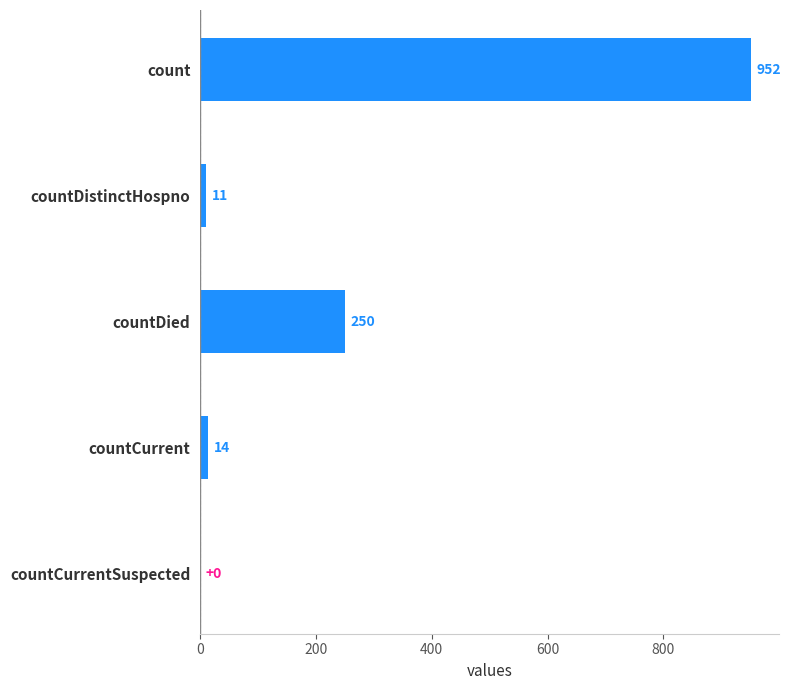

What is the sum of all values?

1227